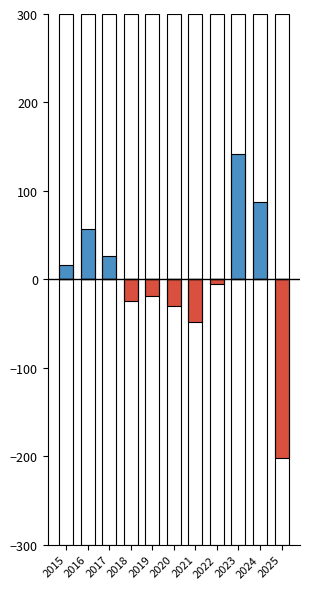

Which series has the largest range (max minus min)?

Below mean